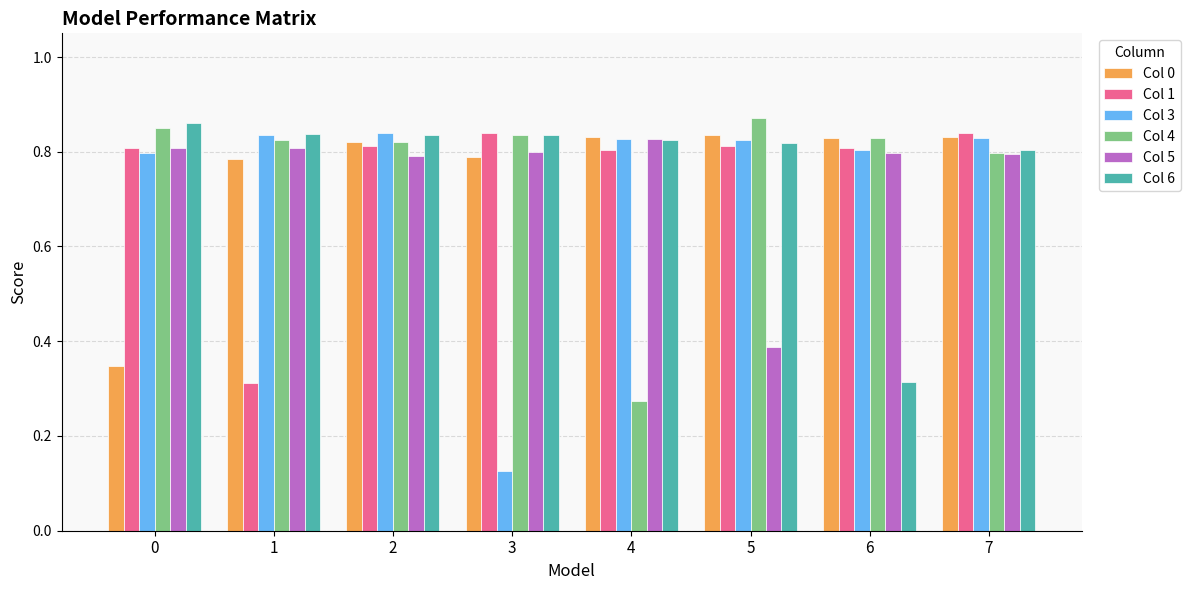

At how many categories does at least one series exceed 0?

8